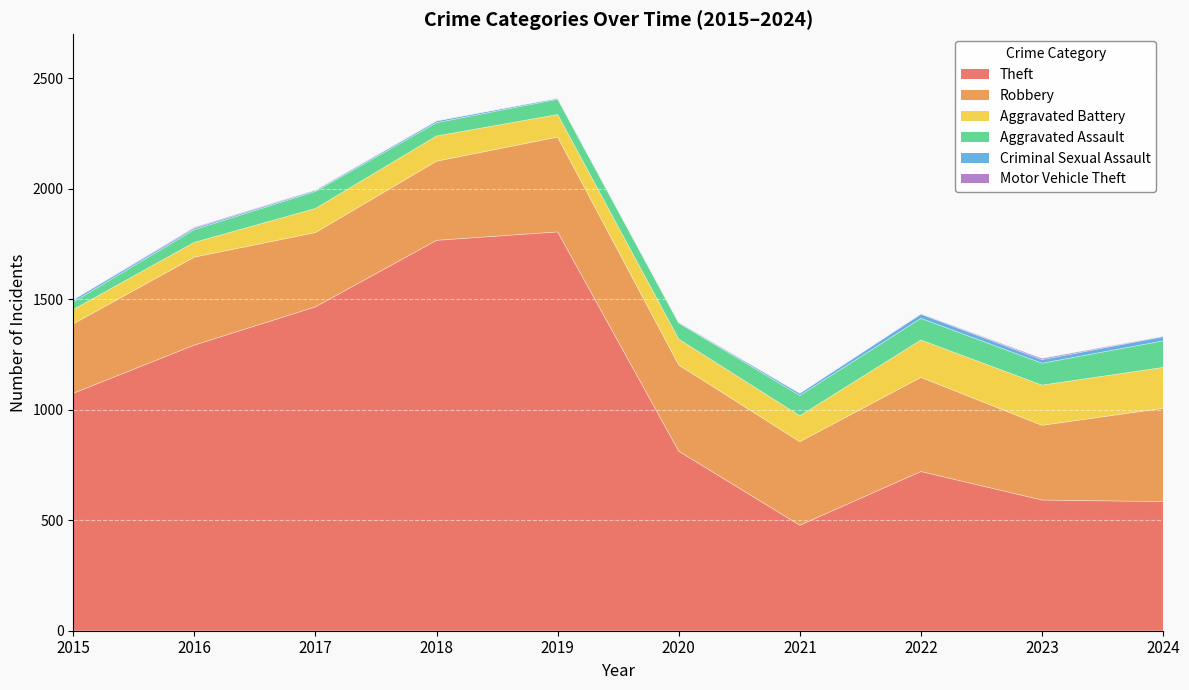

Count the number of data series in this chart.

6